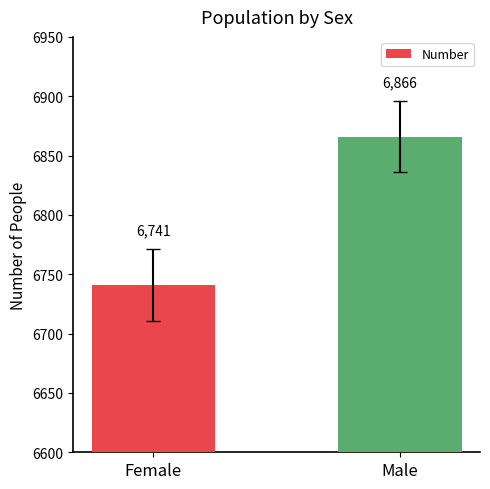

How many values are between 6741 and 6866?

2